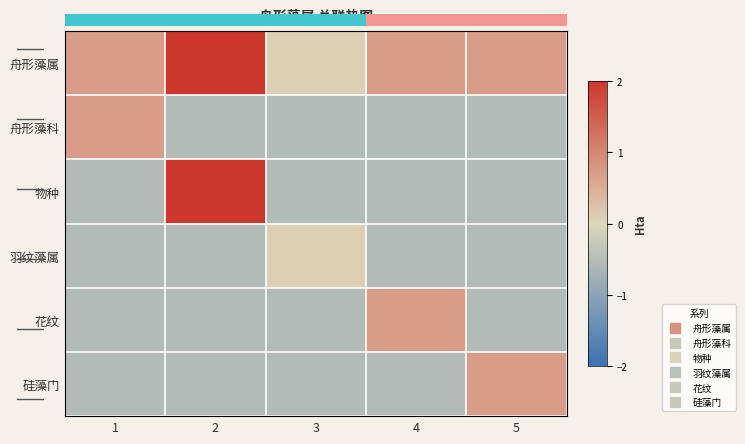

The value of 花纹 at 2 is -0.8. True or false?

False